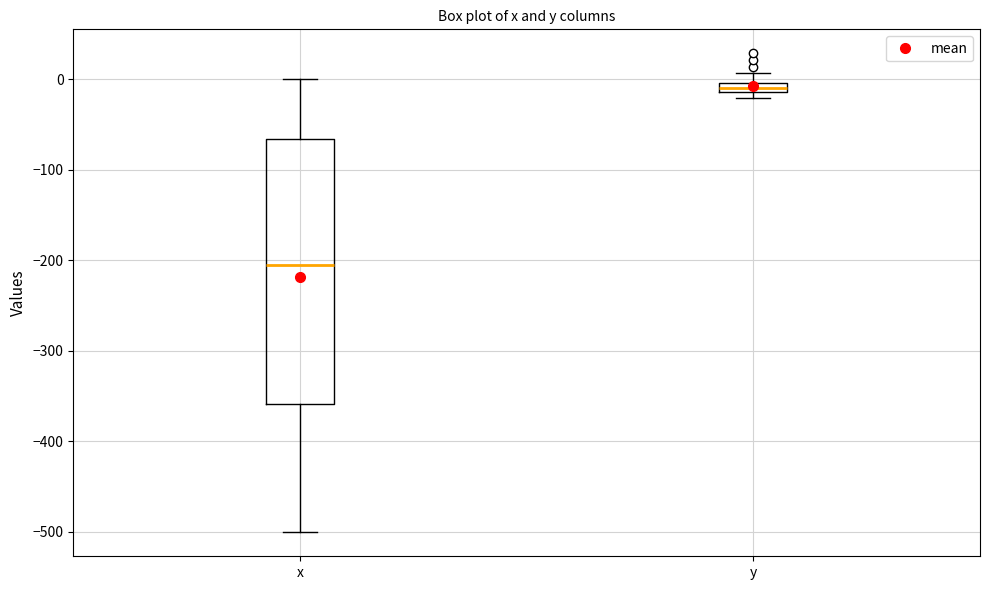

Comparing the boxes themselves (not the whiskers), which one is the tallest?

x